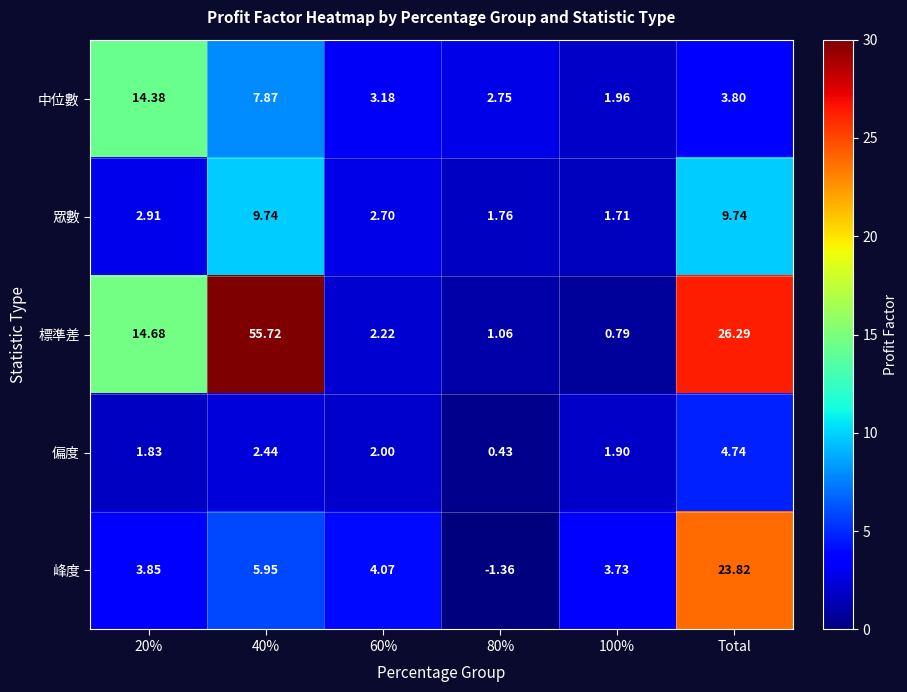

Which series changed the most between 40% and 60%?

標準差